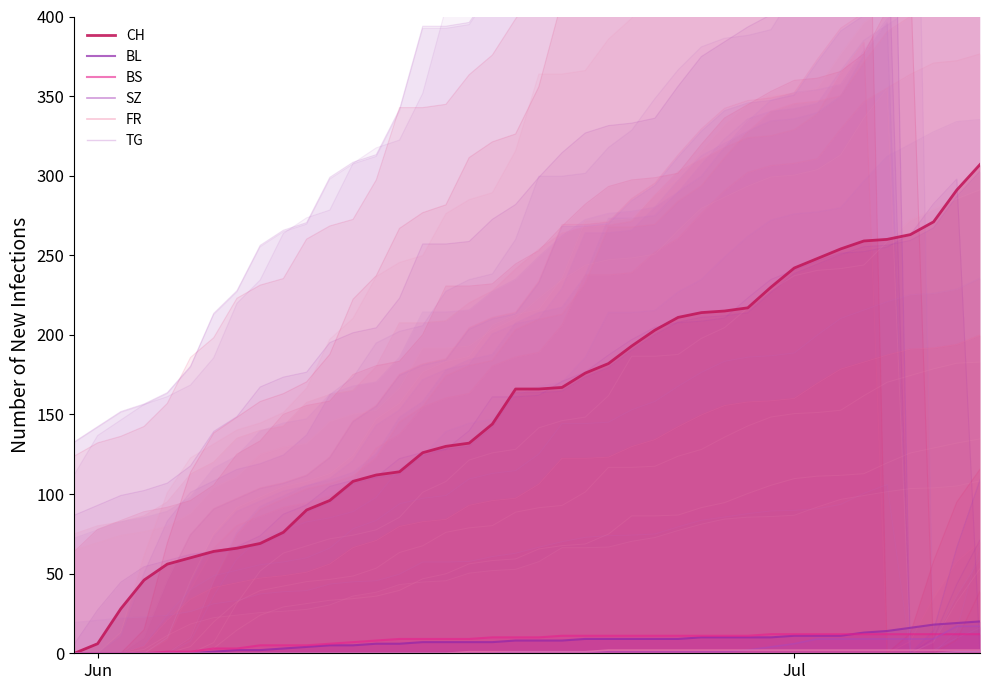

What is the difference between the maximum and minimum values in the FR series?

2